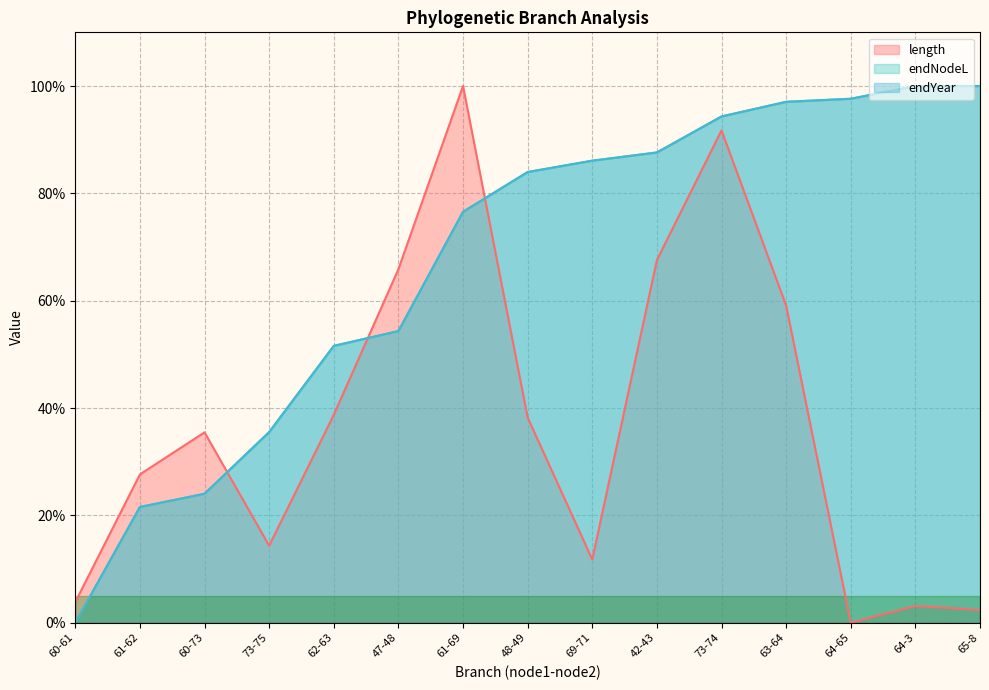

The endNodeL series shows 0.0 at 60-61. True or false?

True